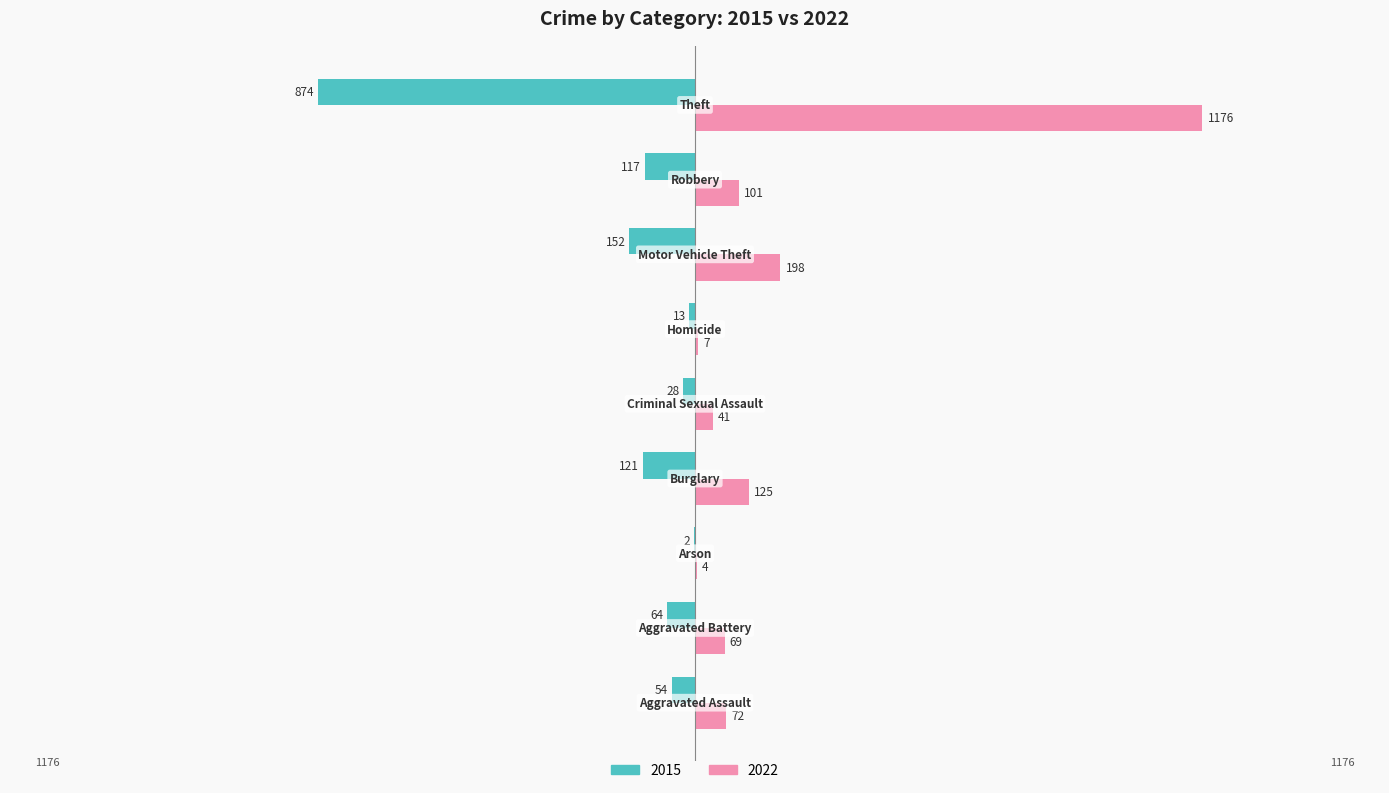

Count the number of categories in the chart.

9